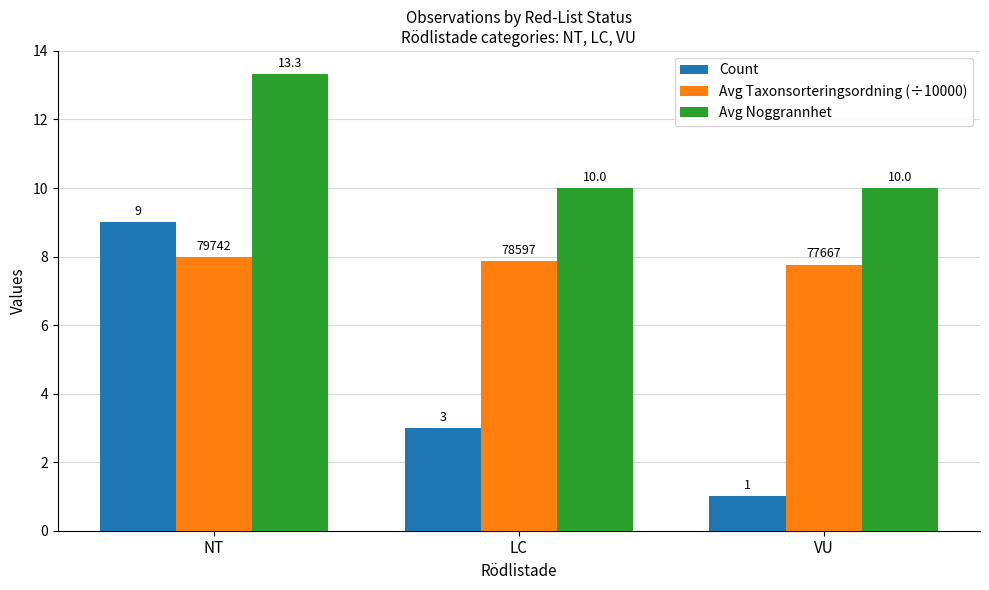

Which series changed the most between NT and LC?

Count